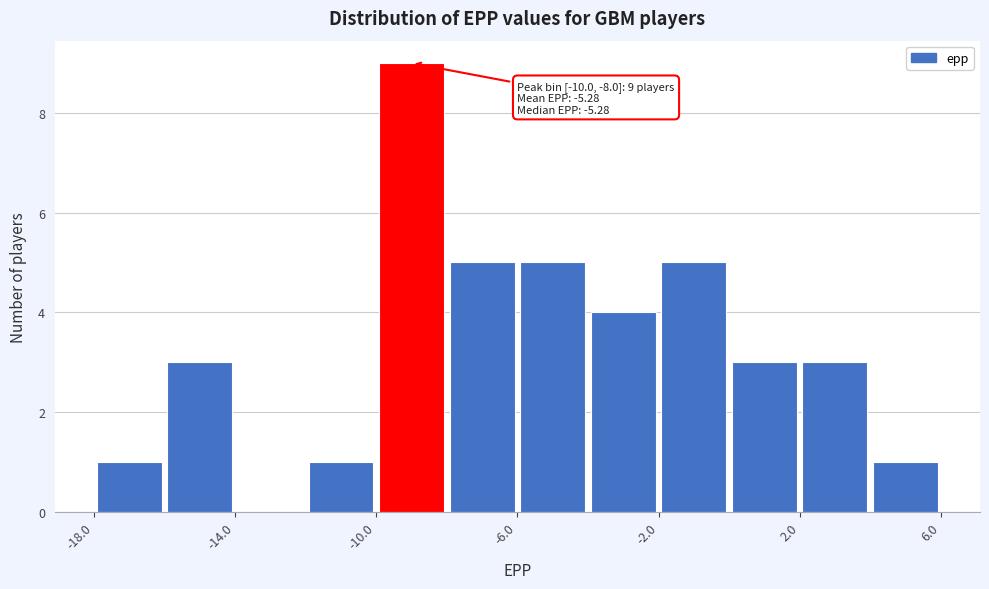

Which range on the x-axis has the tallest bar?

-10 to -8